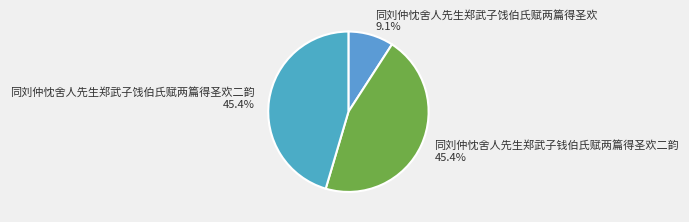

To the nearest percent, what is the difference between the 同刘仲忱舍人先生郑武子饯伯氏赋两篇得圣欢二韵 and 同刘仲忱舍人先生郑武子饯伯氏赋两篇得圣欢 slice percentages?

36%